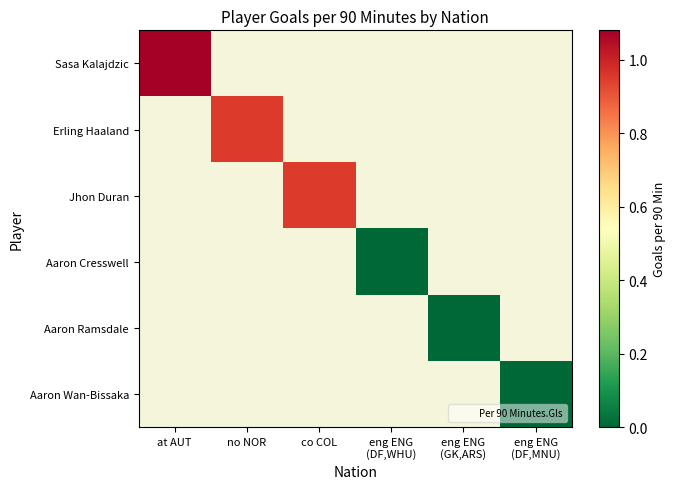

What is the approximate value of Erling Haaland at no NOR?

0.9